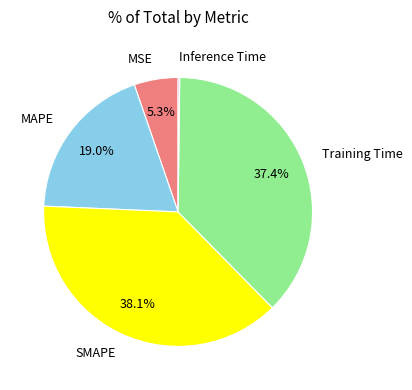

Combined, do SMAPE and Training Time account for over 50%?

Yes